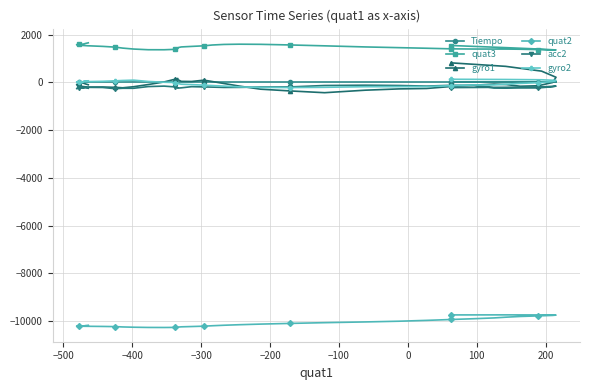

Reading left to right, what are all the values shown in this chart?

Tiempo: 0.0	0.0	0.0	0.0	0.0	0.0	0.0	0.0	0.0	0.0	0.0	0.0	0.0	0.0	0.0	0.0	0.0	0.0	0.0	0.0	0.0	0.0	0.0	0.0	0.0	0.0	0.0	0.0	0.0	0.0	0.0	0.0	0.0	0.0	0.1	0.1	0.1	0.1	0.1	0.1
quat3: 1544.0	1455.0	1391.0	1358.0	1356.0	1372.0	1388.0	1394.0	1395.0	1396.0	1404.0	1429.0	1454.0	1484.0	1530.0	1567.0	1593.0	1599.0	1589.0	1565.0	1531.0	1506.0	1484.0	1454.0	1417.0	1383.0	1366.0	1367.0	1395.0	1435.0	1476.0	1507.0	1533.0	1558.0	1579.0	1592.0	1601.0	1613.0	1630.0	1656.0
gyro1: 816.0	670.0	470.0	213.0	-7.0	-143.0	-163.0	-93.0	-72.0	-120.0	-174.0	-257.0	-275.0	-329.0	-434.0	-360.0	-286.0	-156.0	-49.0	34.0	92.0	36.0	41.0	112.0	162.0	132.0	16.0	-92.0	-183.0	-228.0	-209.0	-195.0	-197.0	-152.0	-94.0	-45.0	-22.0	-46.0	-67.0	-101.0
quat2: -9747.0	-9745.0	-9748.0	-9755.0	-9768.0	-9788.0	-9812.0	-9841.0	-9873.0	-9906.0	-9939.0	-9976.0	-10011.0	-10041.0	-10072.0	-10103.0	-10132.0	-10158.0	-10180.0	-10201.0	-10219.0	-10234.0	-10246.0	-10258.0	-10265.0	-10271.0	-10274.0	-10272.0	-10263.0	-10251.0	-10237.0	-10230.0	-10224.0	-10222.0	-10220.0	-10219.0	-10215.0	-10206.0	-10194.0	-10182.0
acc2: -219.0	-207.0	-192.0	-158.0	-184.0	-234.0	-235.0	-240.0	-233.0	-127.0	-123.0	-157.0	-132.0	-119.0	-132.0	-192.0	-197.0	-211.0	-213.0	-200.0	-192.0	-181.0	-230.0	-242.0	-232.0	-192.0	-158.0	-177.0	-248.0	-248.0	-266.0	-215.0	-210.0	-239.0	-264.0	-231.0	-229.0	-221.0	-215.0	-247.0
gyro2: 129.0	120.0	108.0	82.0	32.0	-15.0	-44.0	-75.0	-110.0	-110.0	-141.0	-177.0	-180.0	-183.0	-208.0	-218.0	-213.0	-190.0	-158.0	-134.0	-118.0	-95.0	-78.0	-52.0	-25.0	-7.0	5.0	37.0	92.0	78.0	64.0	43.0	31.0	11.0	14.0	9.0	24.0	58.0	60.0	64.0